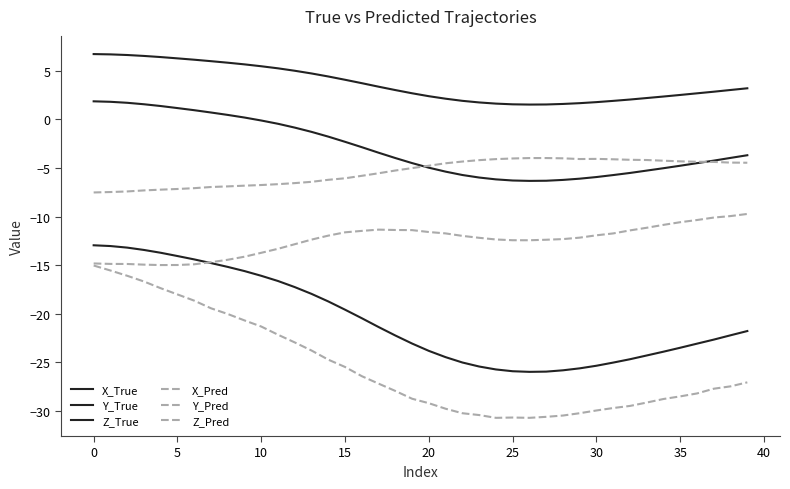

How many lines are shown in the chart?

6